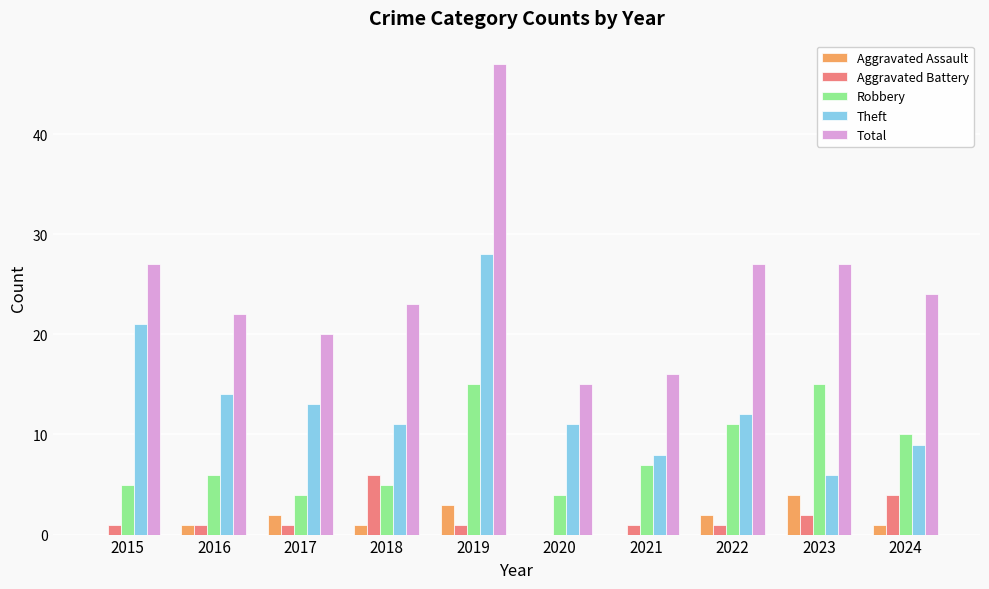

What is the sum of all Aggravated Assault values?

14